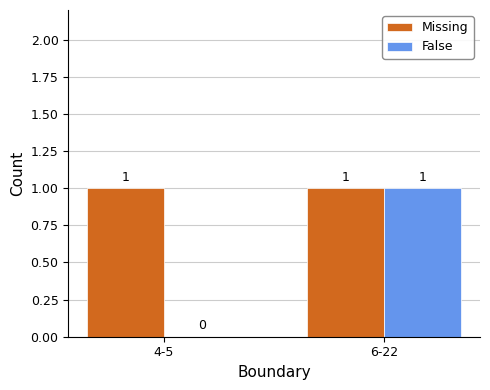

The value of Missing at 4-5 is 1. True or false?

True